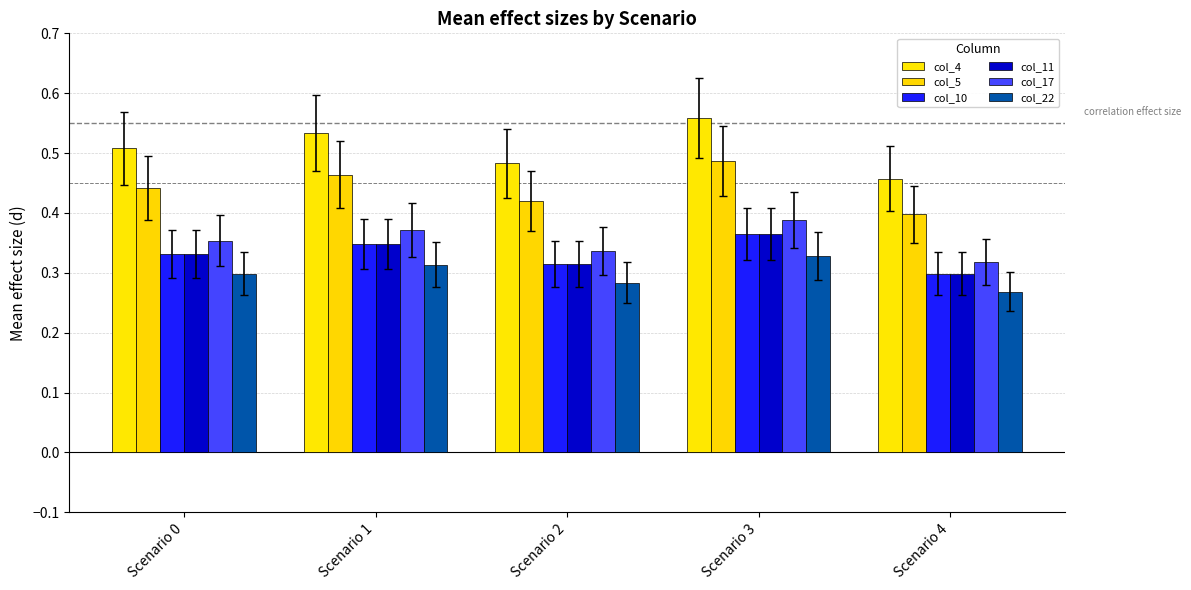

Count the number of data series in this chart.

6